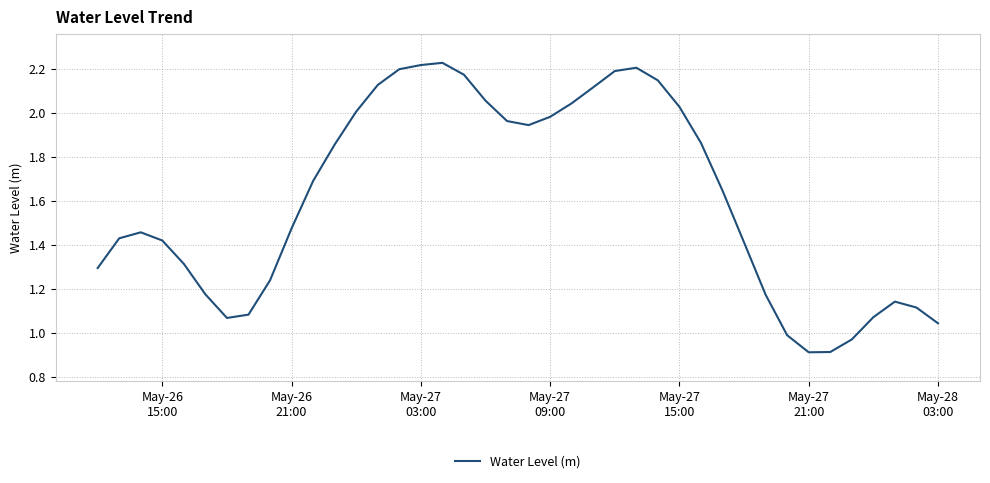

What is the difference between the maximum and minimum values?

1.3